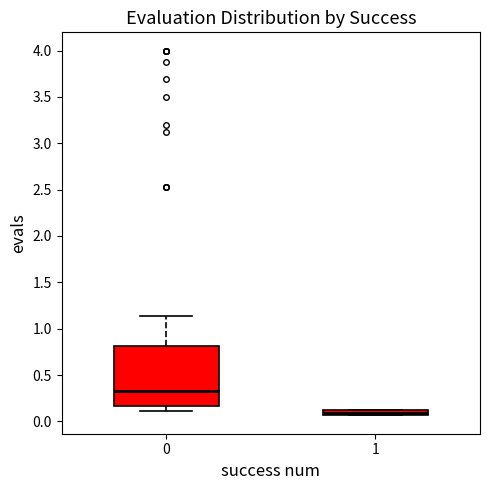

Comparing the boxes themselves (not the whiskers), which one is the tallest?

0